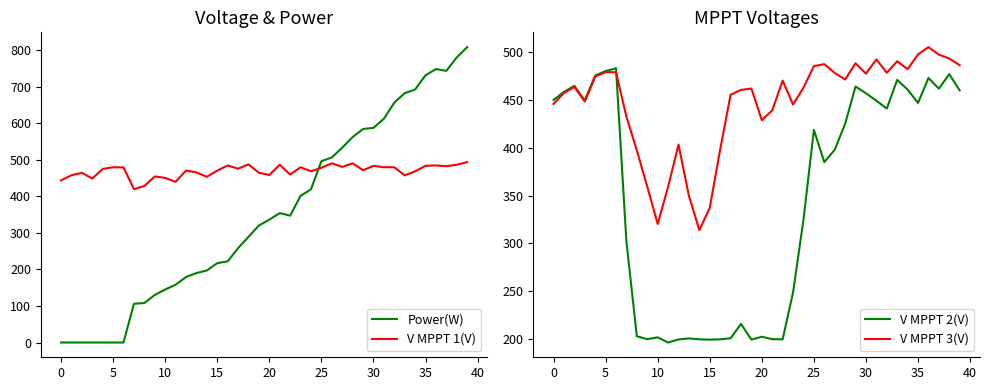

How many data points does each series have?

40